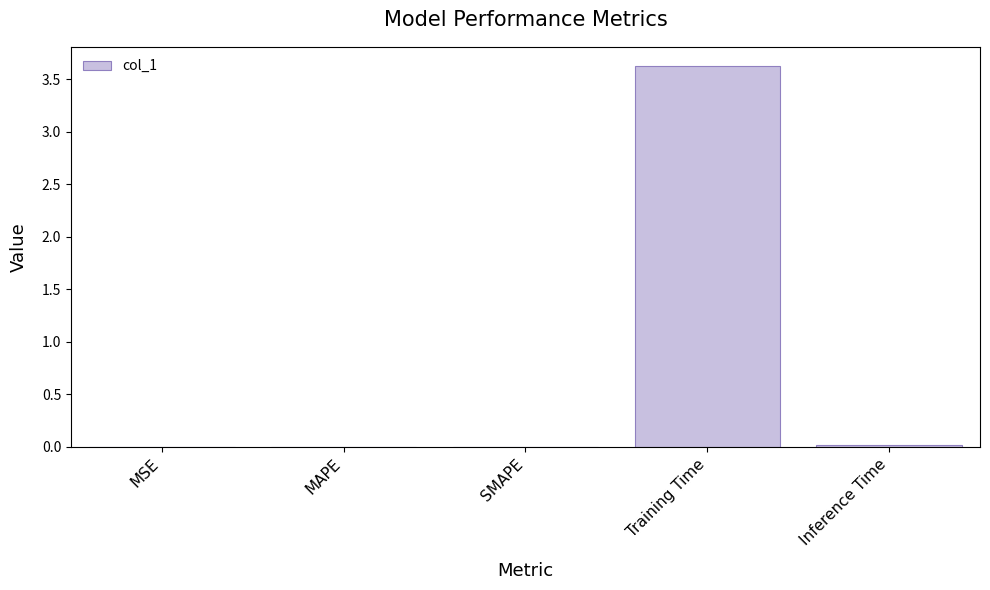

The value at MAPE is 0.0. True or false?

True